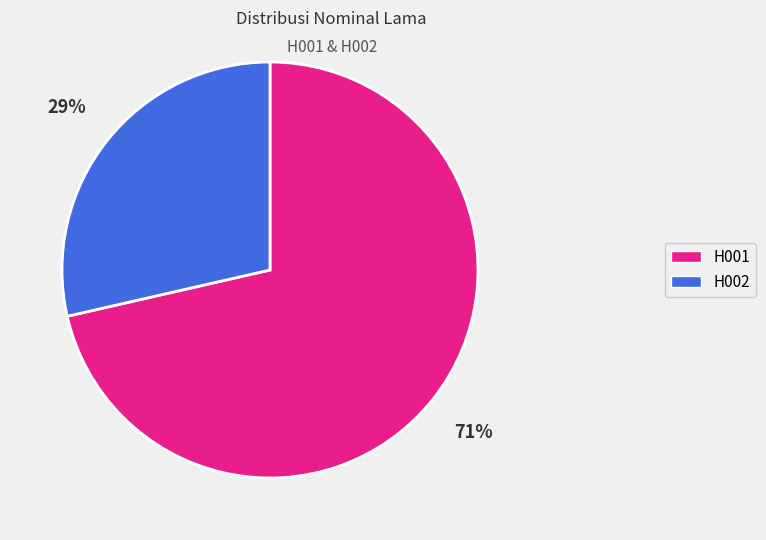

True or false: H001 accounts for 59% of the total.

False